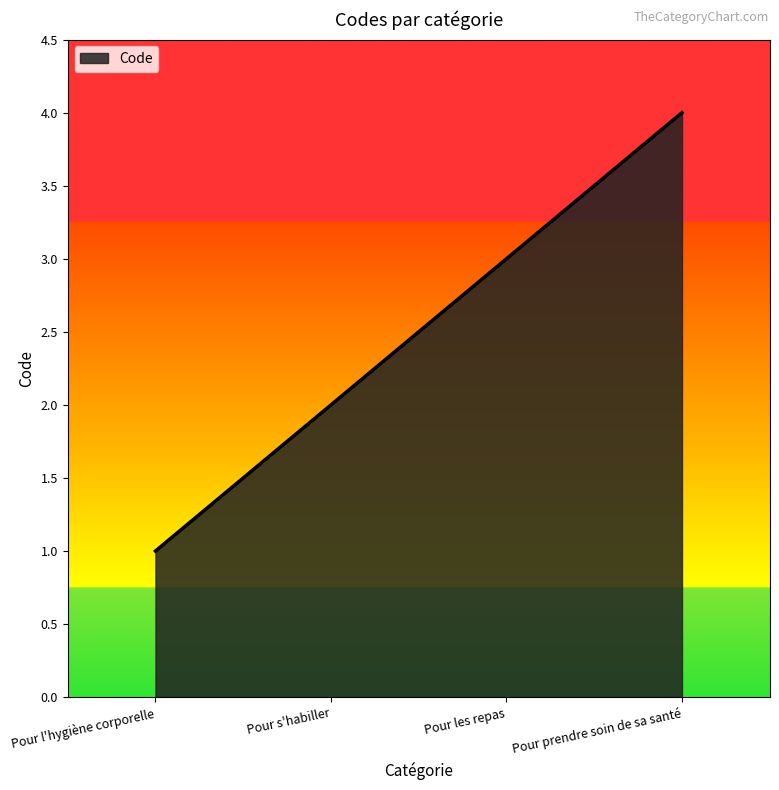

What position from the right is Pour l'hygiène corporelle?

4